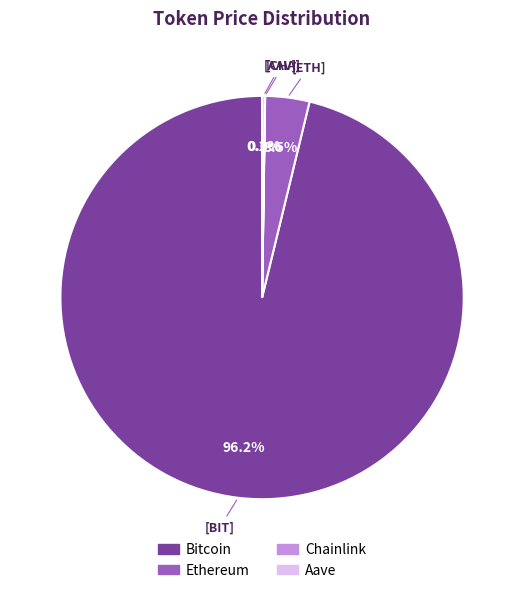

Combined, what portion of the pie is Ethereum and Bitcoin?

99.8%